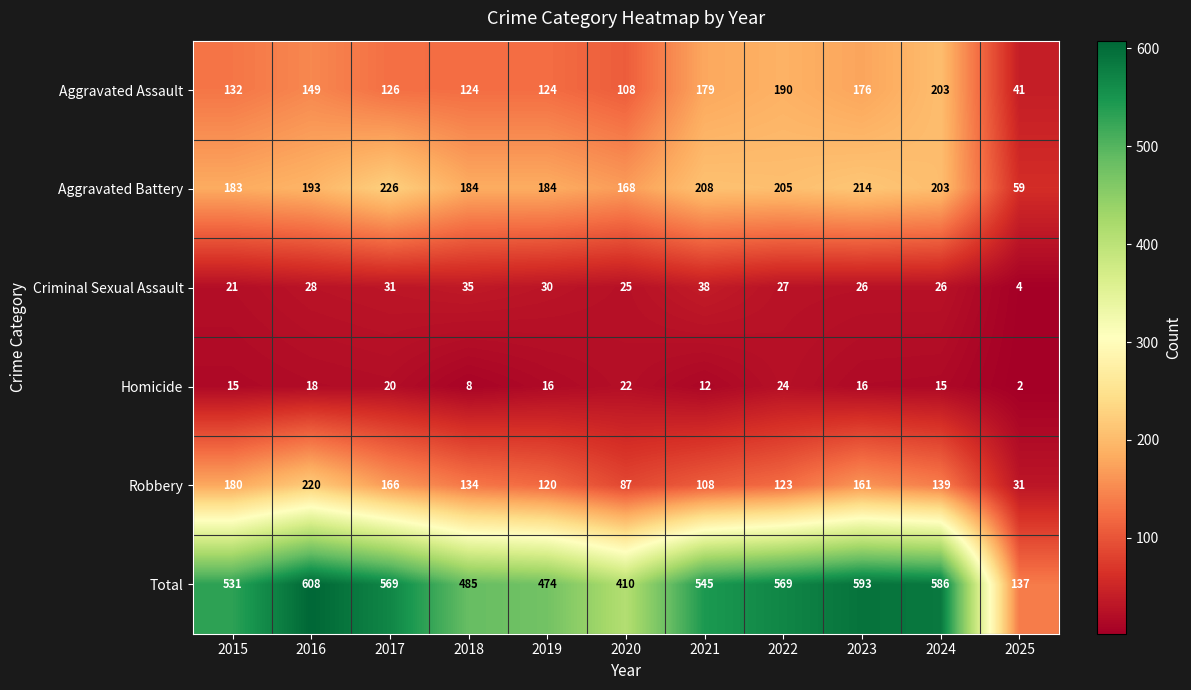

What value does the Aggravated Assault series have at 2017, to the nearest 50?

150